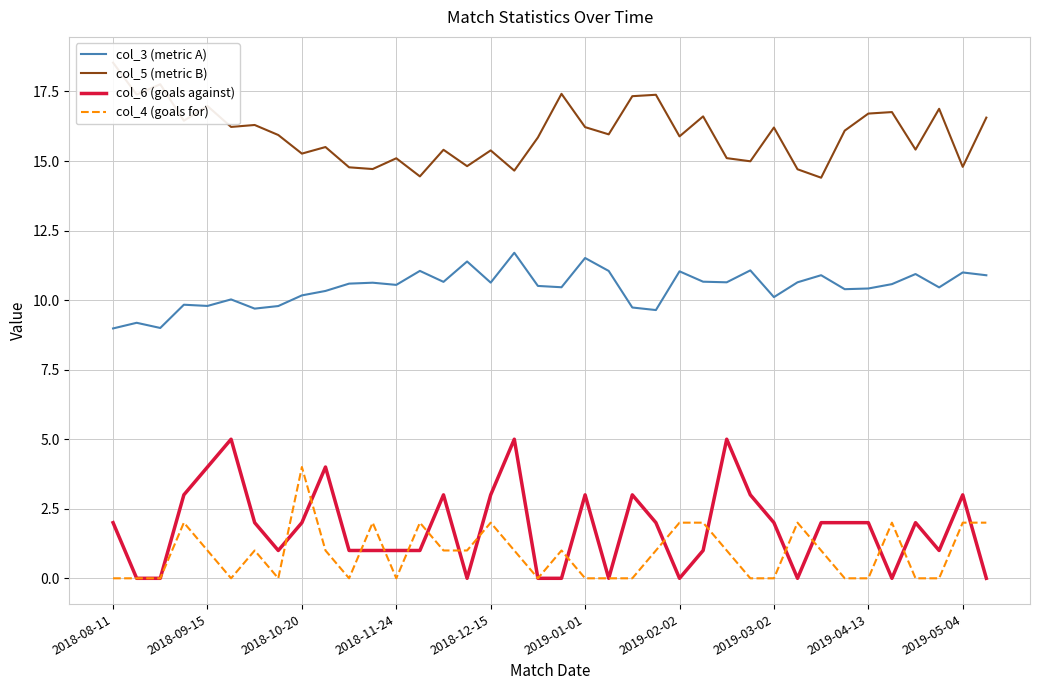

What is the lowest value of the col_3 (metric A) series?

9.0